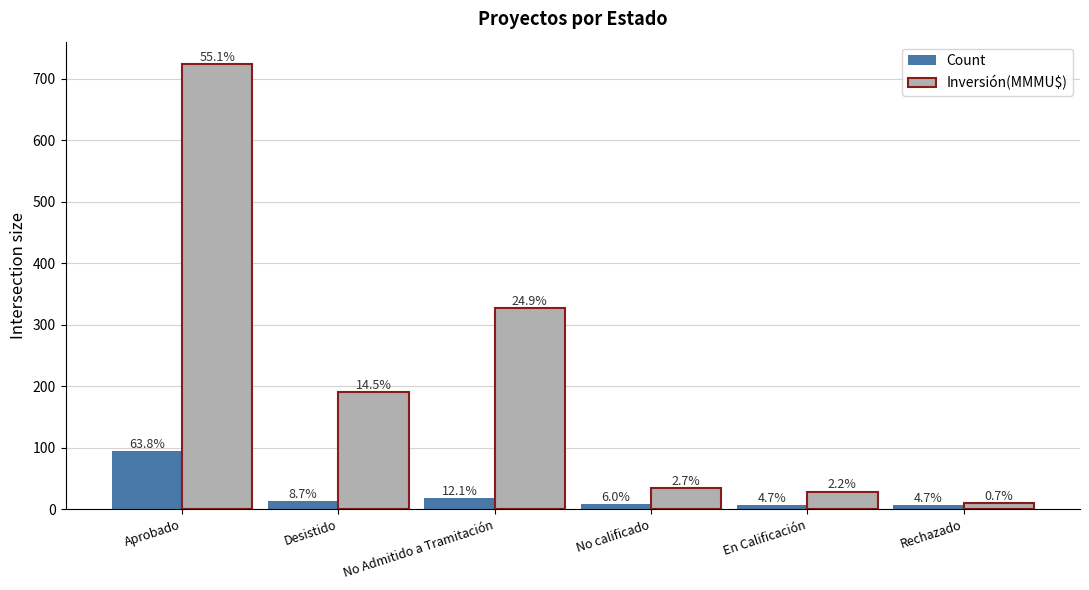

What is the difference between the second highest and minimum values in the Count series?

11.0